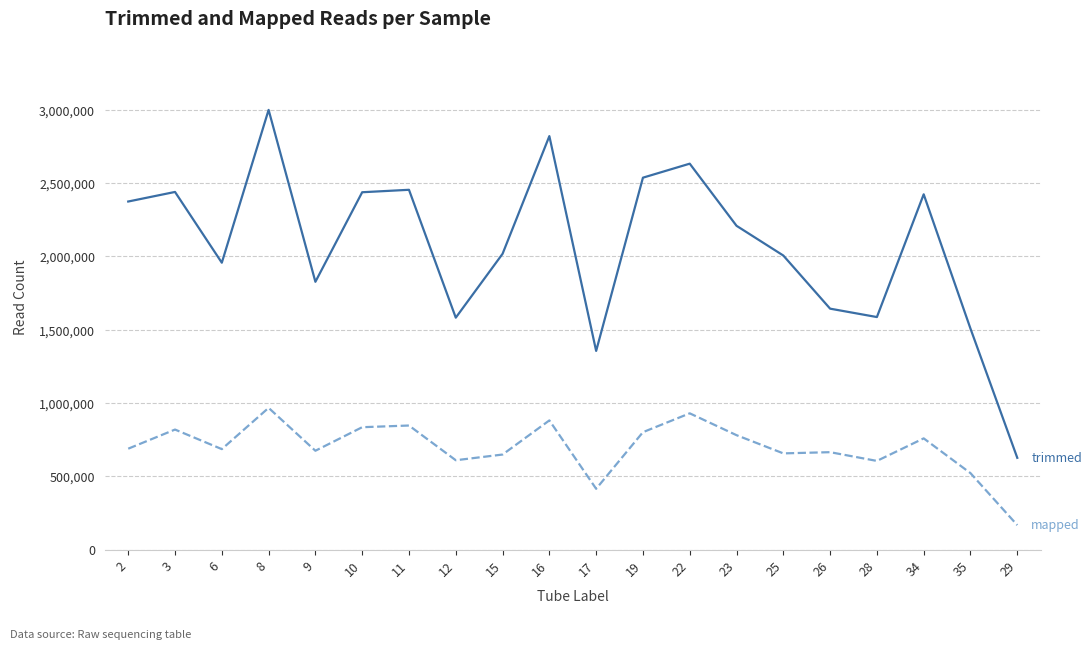

What is the difference between the highest and lowest values at 10?

1602545